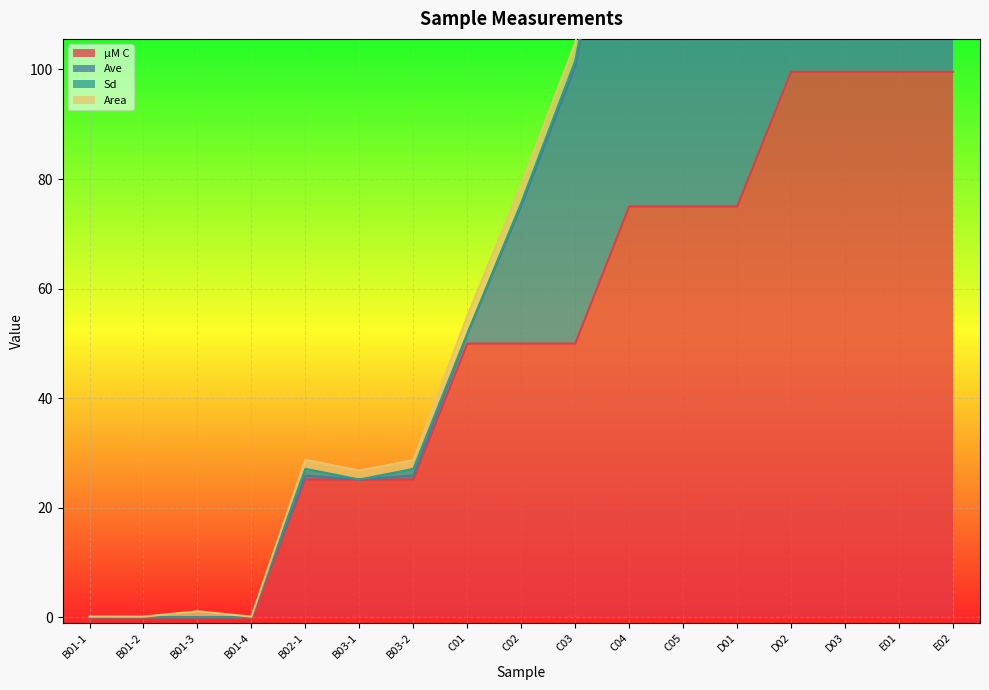

What is the label of the 1st point from the left?

B01-1